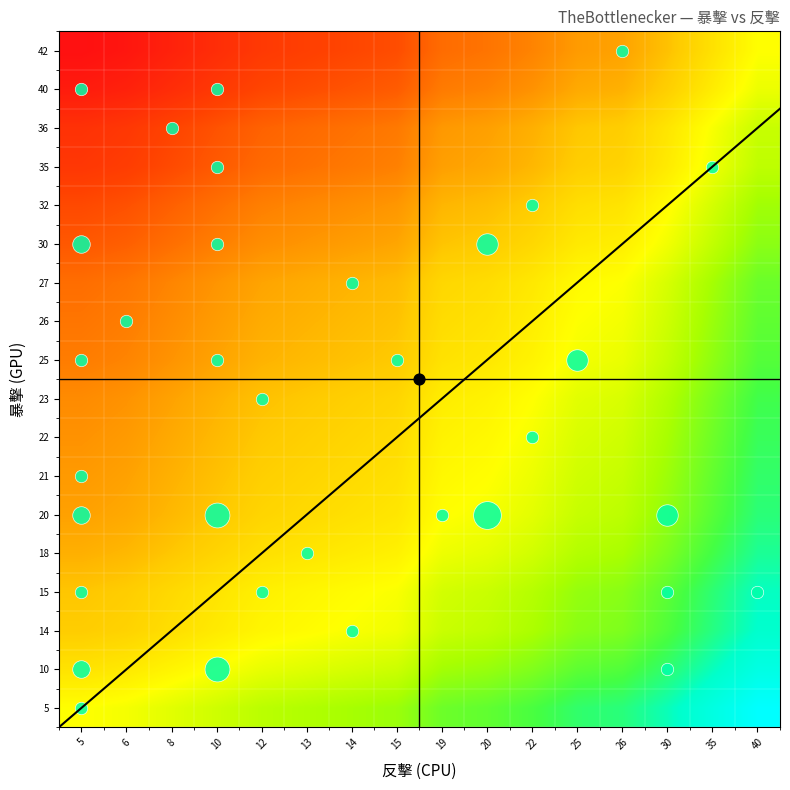

What is the difference between the highest and lowest values at 22?

0.5